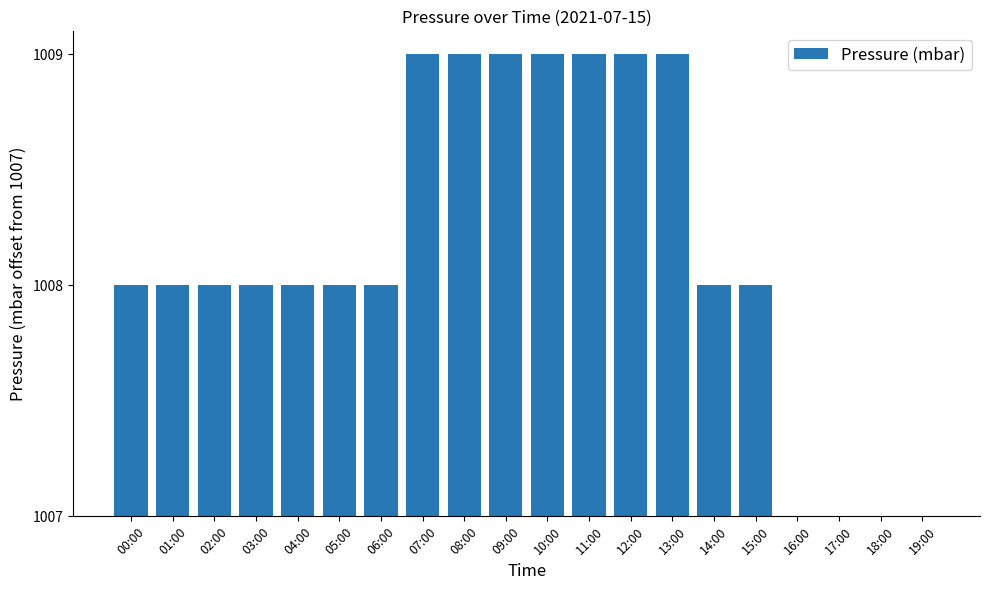

Does the chart contain any negative values?

No